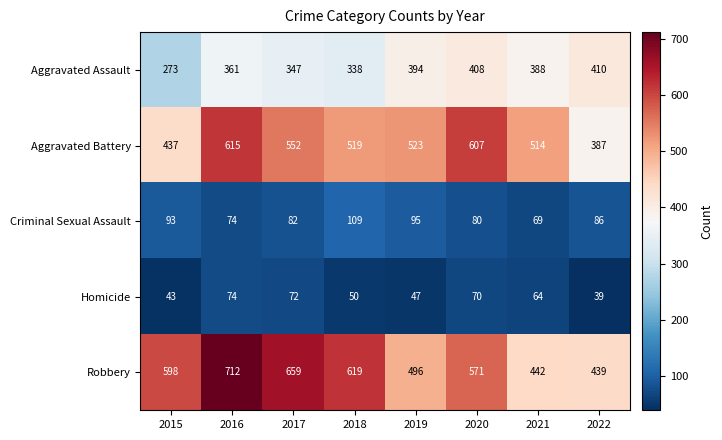

What is the spread (max minus min) of values at 2020?

537